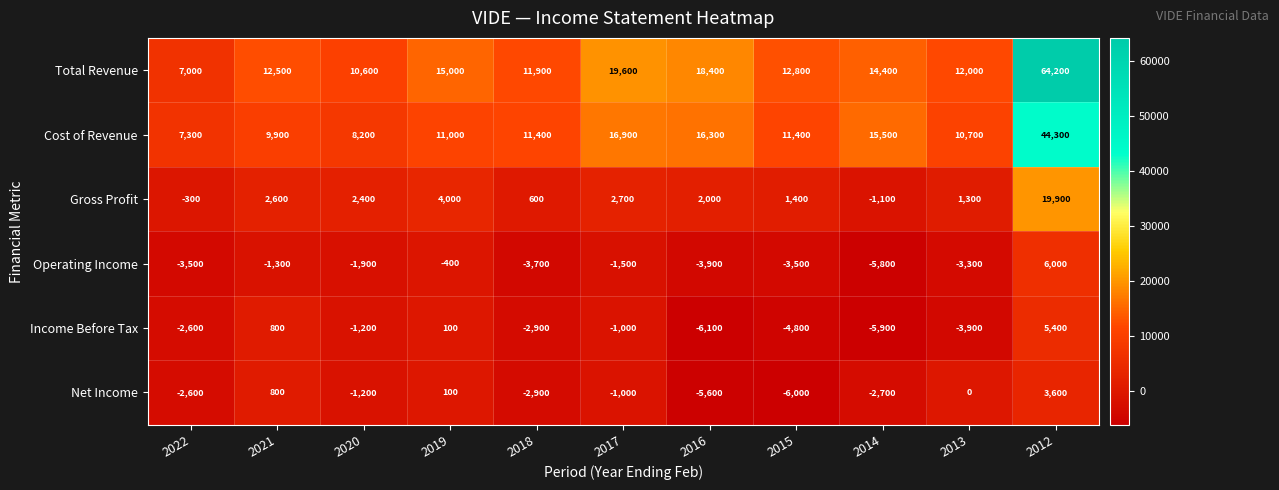

What is the spread (max minus min) of values at 2017?

21100